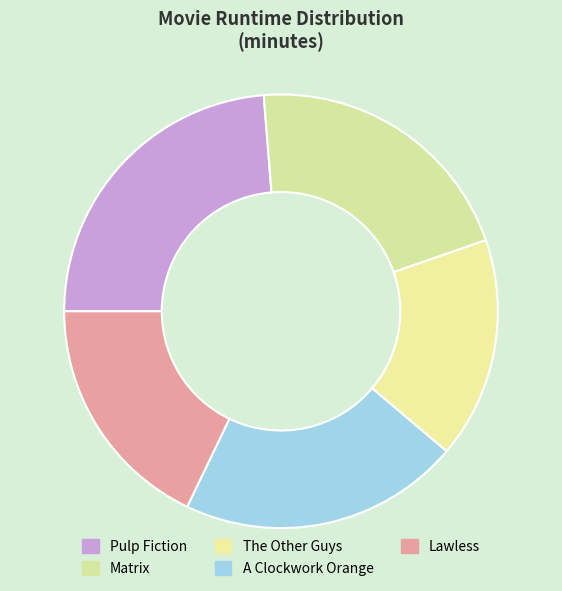

Combined, do A Clockwork Orange and Lawless account for over 50%?

No